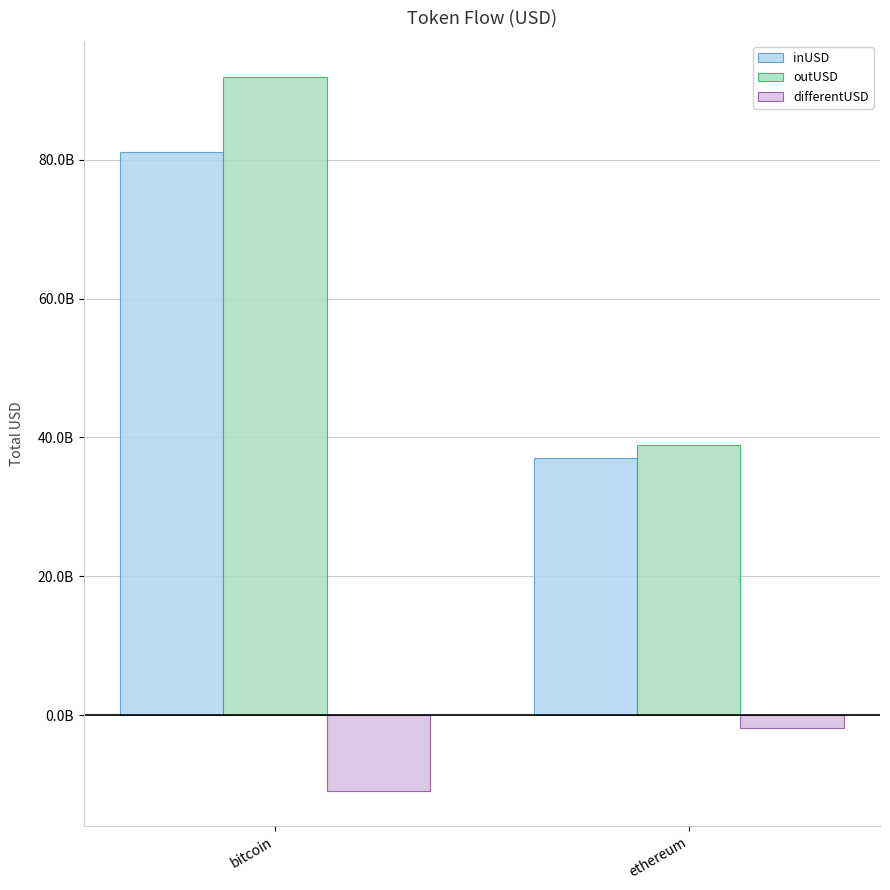

What are all the series names shown in the legend?

inUSD, outUSD, differentUSD